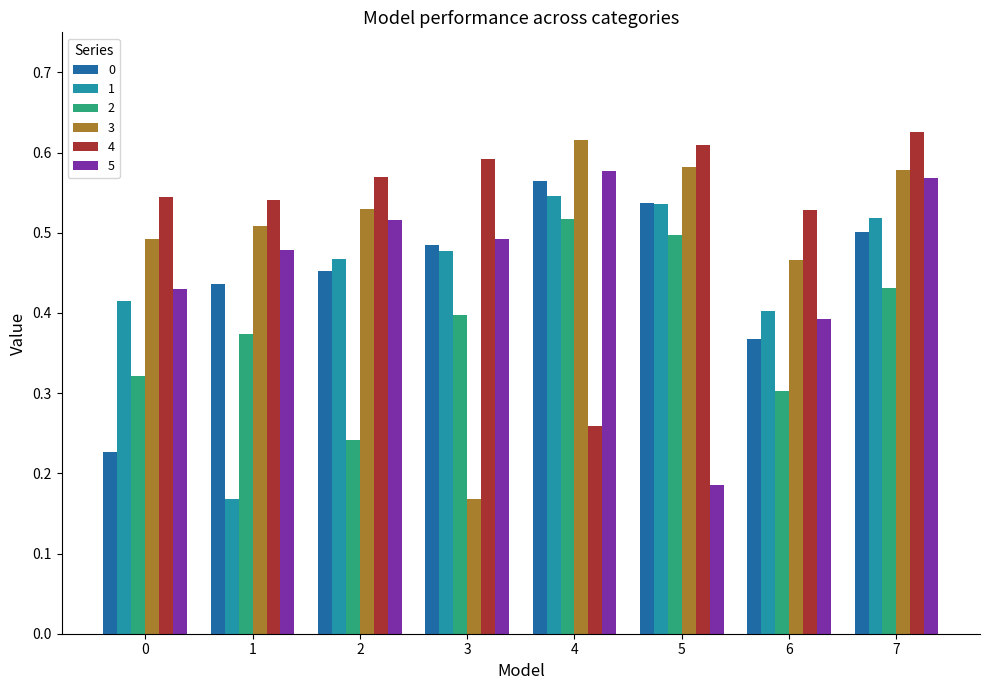

The value of 5 at 3 is 0.9. True or false?

False